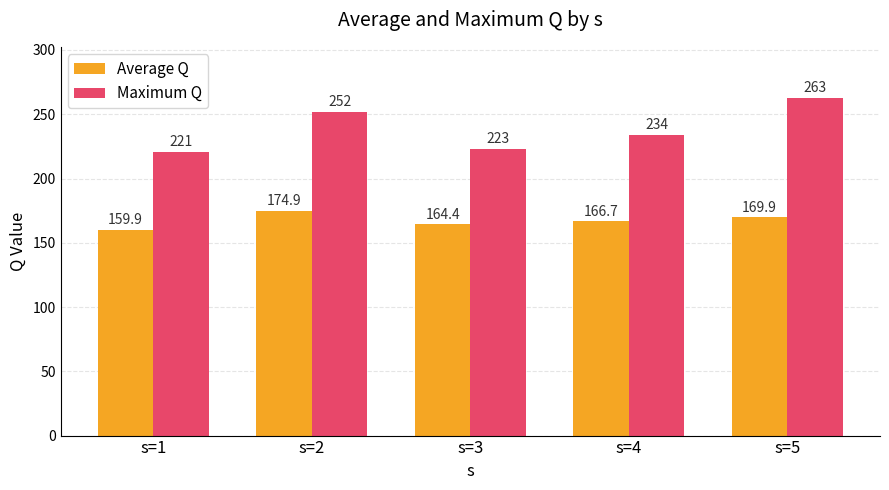

Rank the series by their maximum value, from highest to lowest.

Maximum Q, Average Q